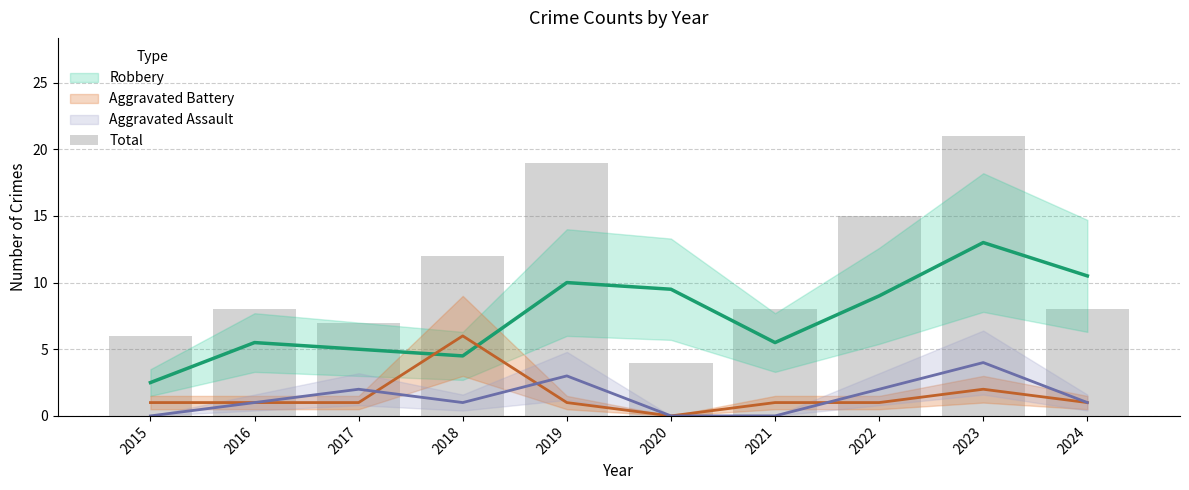

List the labels in order of value, smallest first.

2020, 2015, 2017, 2016, 2021, 2024, 2018, 2022, 2019, 2023